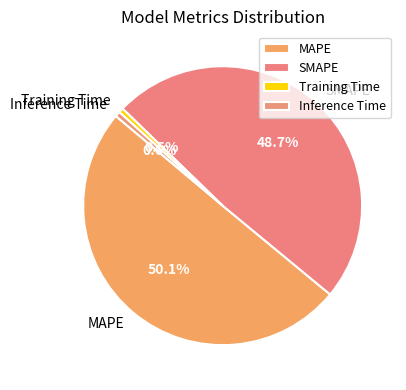

Between Inference Time and MAPE, which is larger?

MAPE